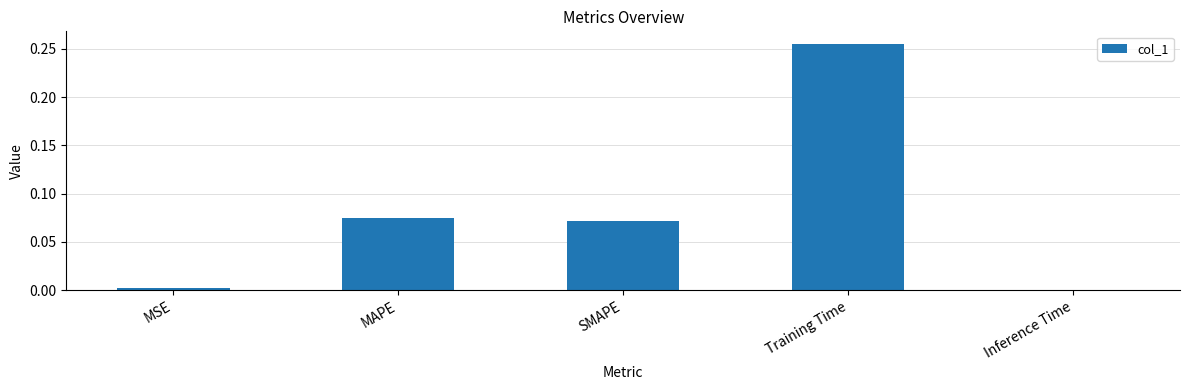

At which category does the chart reach its peak across all series?

Training Time